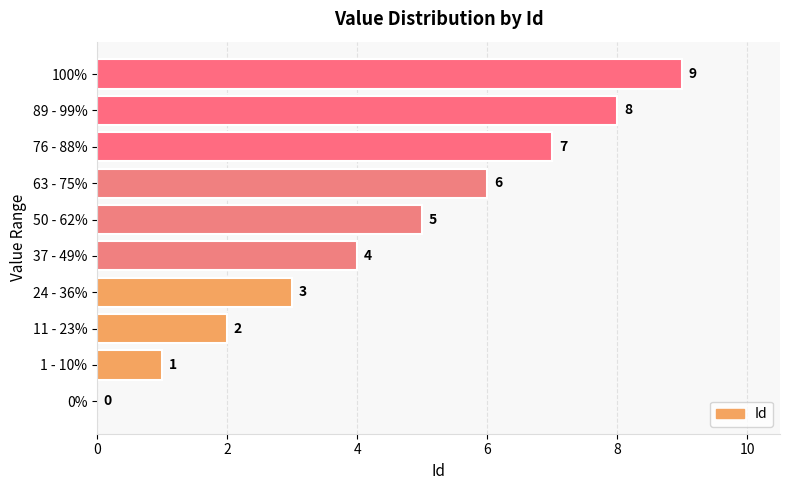

Which label corresponds to the largest value in the chart?

100%